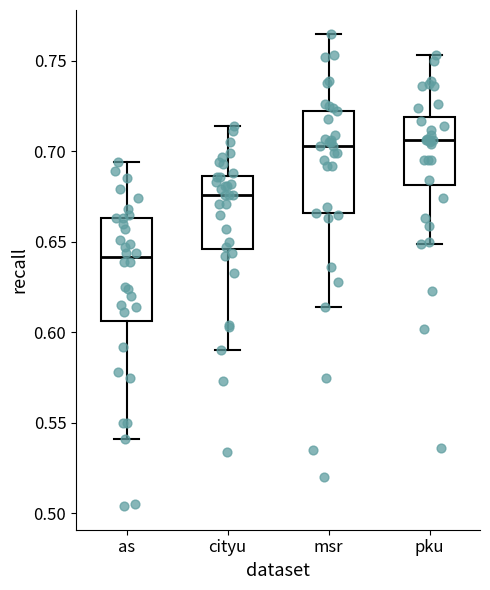

Reading left to right, read every box against the y-axis: the position of its median line, the range the box covers, and the ends of its whiskers. The values are not printed on the chart, so give them approximately, as read against the axis.

as: median 0.640, box 0.605 to 0.665, whiskers 0.540 to 0.695
cityu: median 0.675, box 0.645 to 0.685, whiskers 0.590 to 0.715
msr: median 0.705, box 0.665 to 0.725, whiskers 0.615 to 0.765
pku: median 0.705, box 0.680 to 0.720, whiskers 0.650 to 0.755